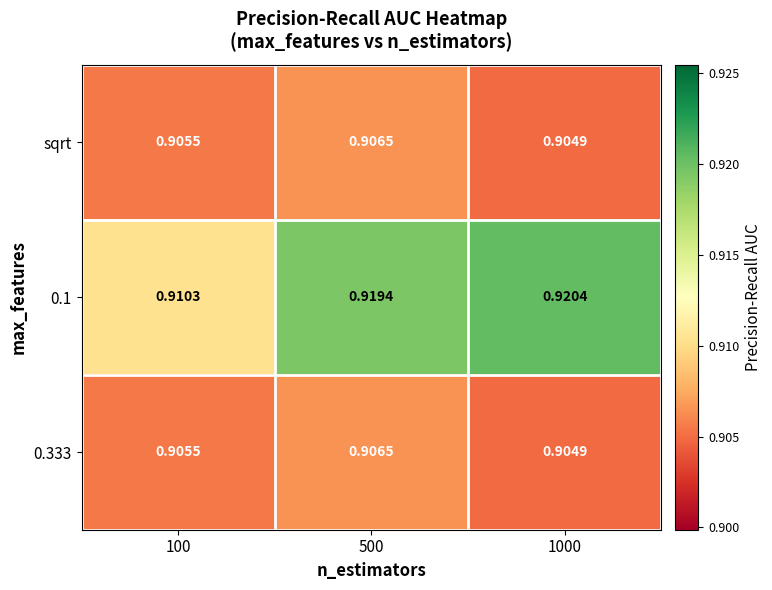

Which series changed the most between 100 and 500?

0.1